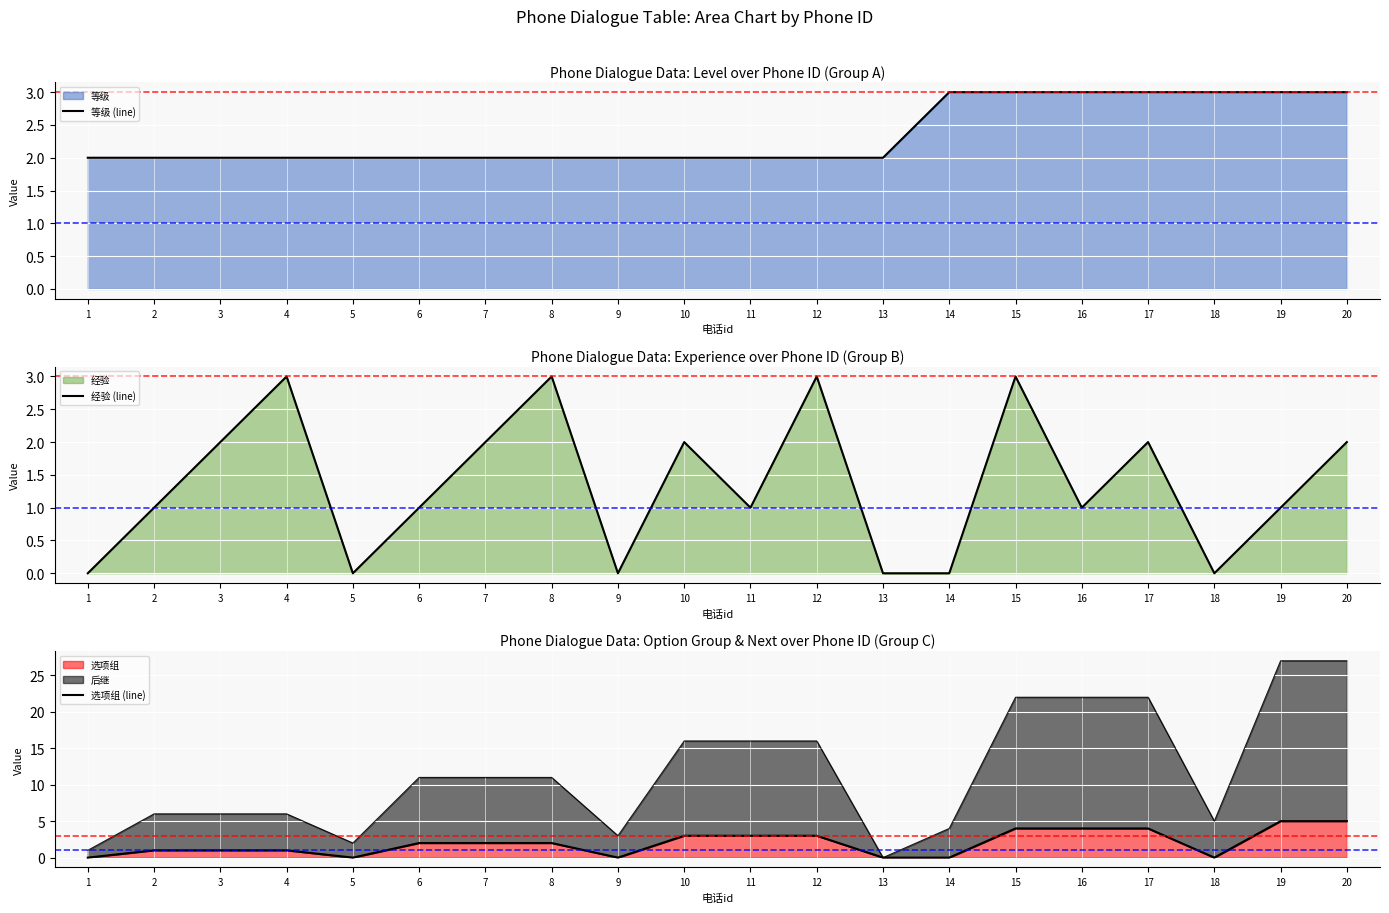

Where do 等级 (line) and 经验 (line) first cross each other?

4 and 5